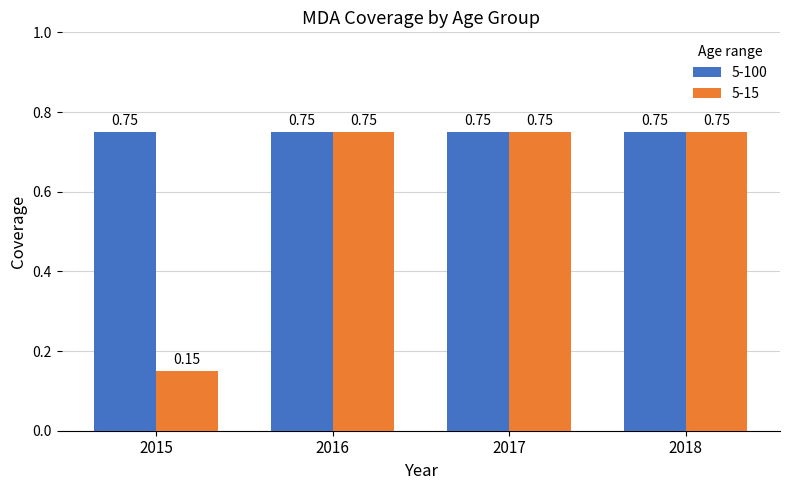

What is the sum of all 5-15 values?

2.4